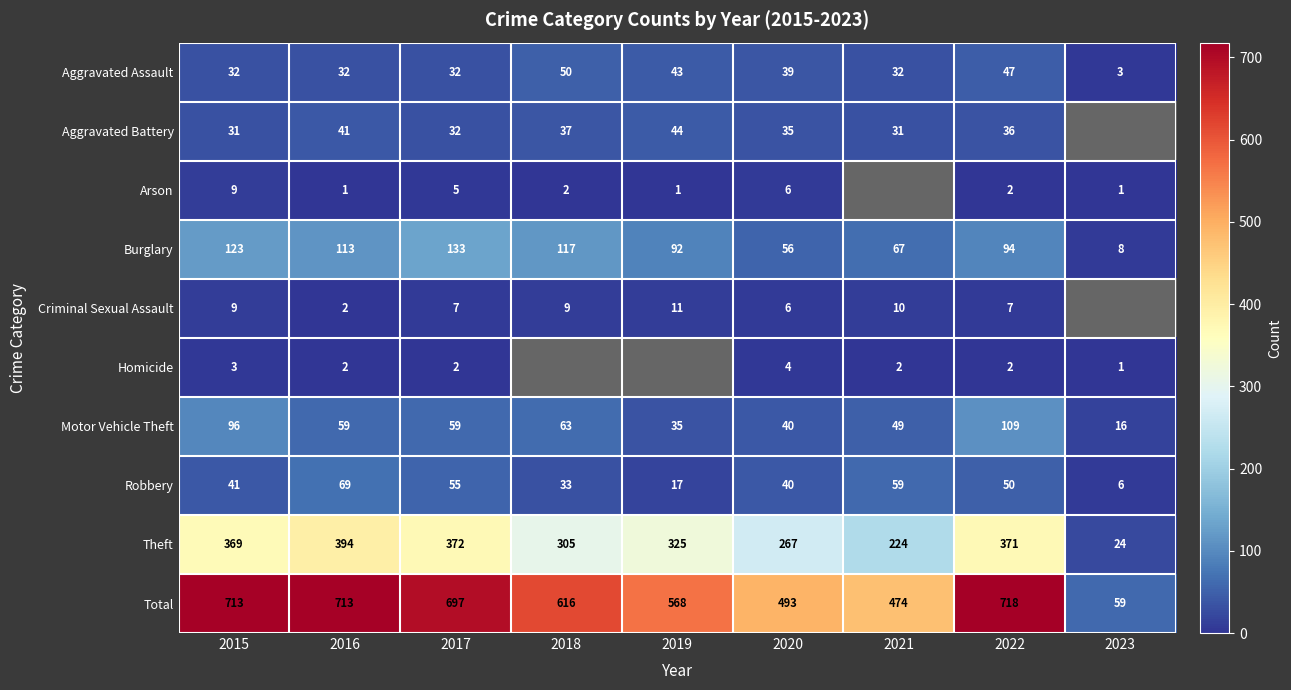

Which has a higher value, 2021 or 2022?

2022